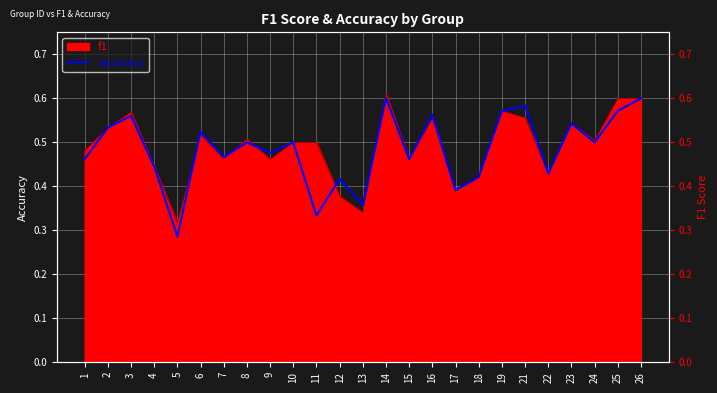

At which category does the data reach its first local peak?

3